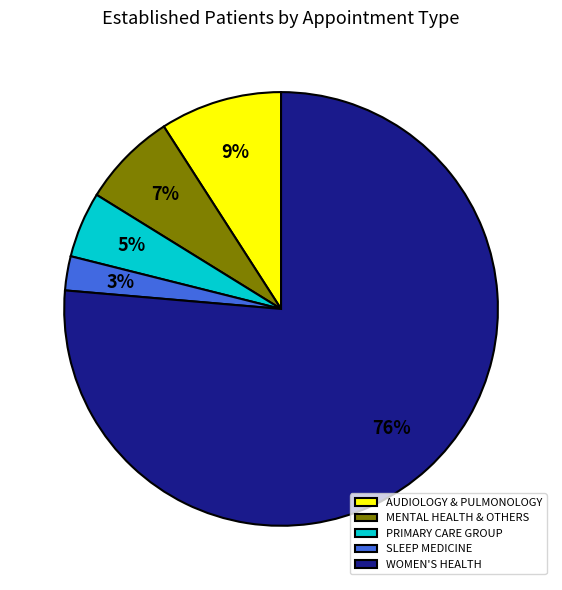

What is the ratio of the value at WOMEN'S HEALTH to the value at AUDIOLOGY & PULMONOLOGY?

8.4